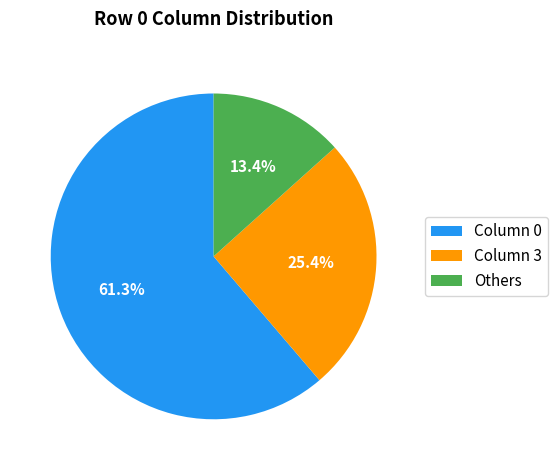

How many segments does this pie chart have?

3